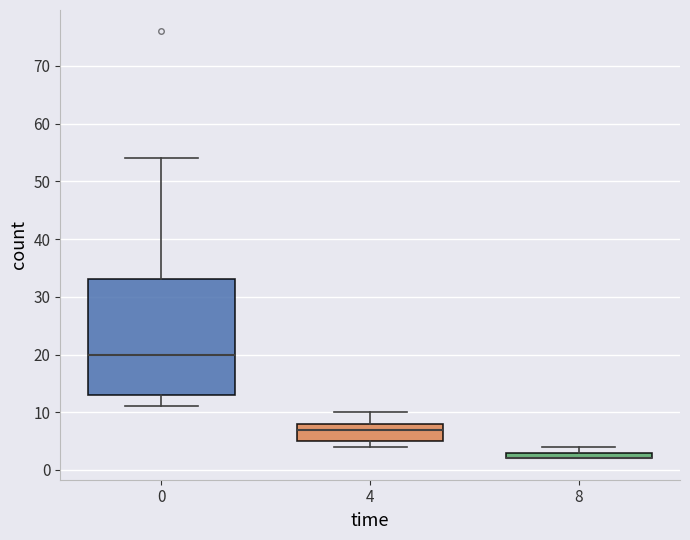

Where is the lower edge of the box at x = 8 on the y-axis? The values are not printed on the chart, so give them approximately, as read against the axis.

2